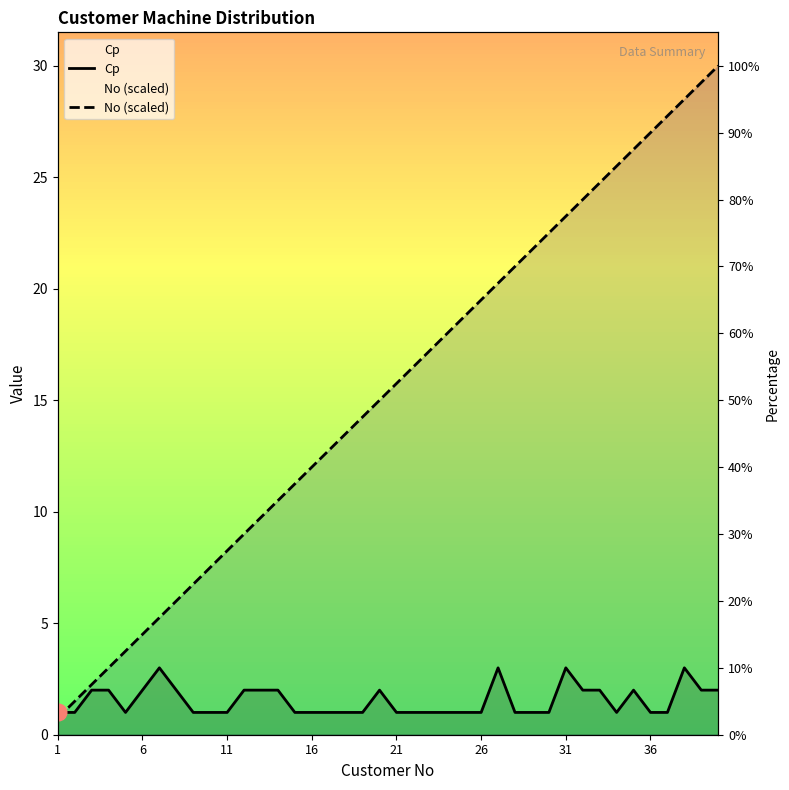

Does the chart have visible grid lines?

No